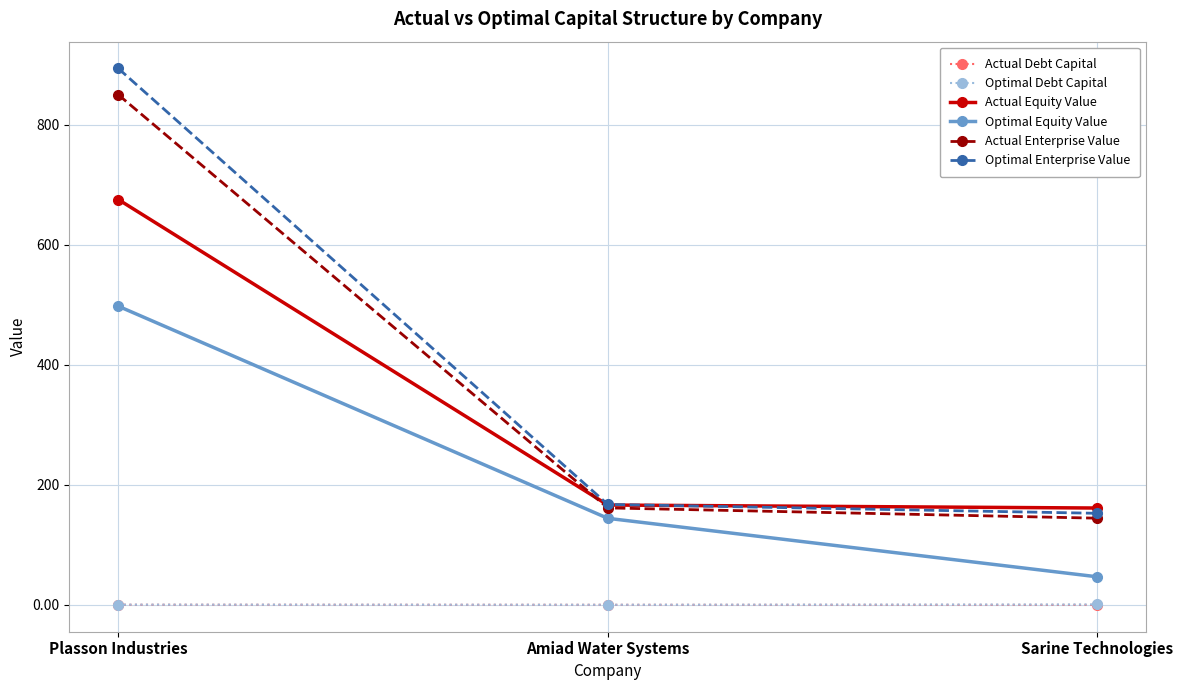

The value of Actual Equity Value at Sarine Technologies is 214.8. True or false?

False